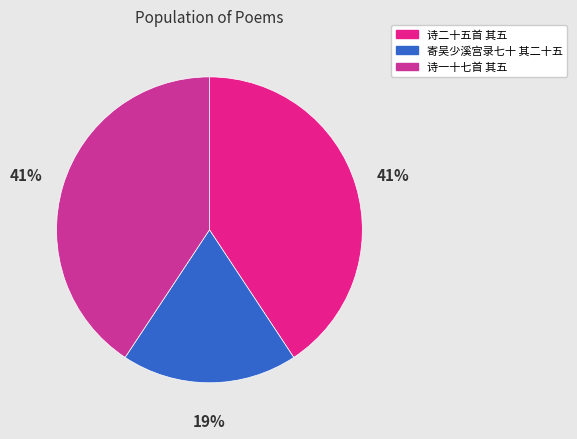

Rank the categories by value from lowest to highest.

寄吴少溪宫录七十 其二十五 九月七日南昌太守王君华冈过访东郭小园有诗见遗酬赠, 诗一十七首 其五 九月六日夕紫微夫人喻作示许长史并与同学, 诗二十五首 其五 九月三日夕云林王夫人喻作令示许长史